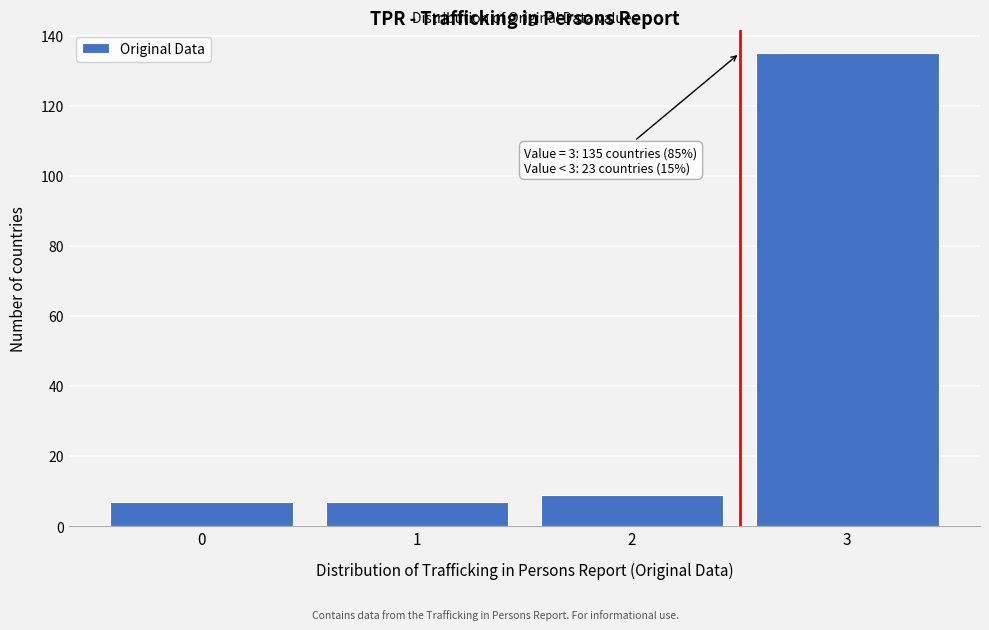

Reading left to right, extract all data points from this chart.

7	7	9	135